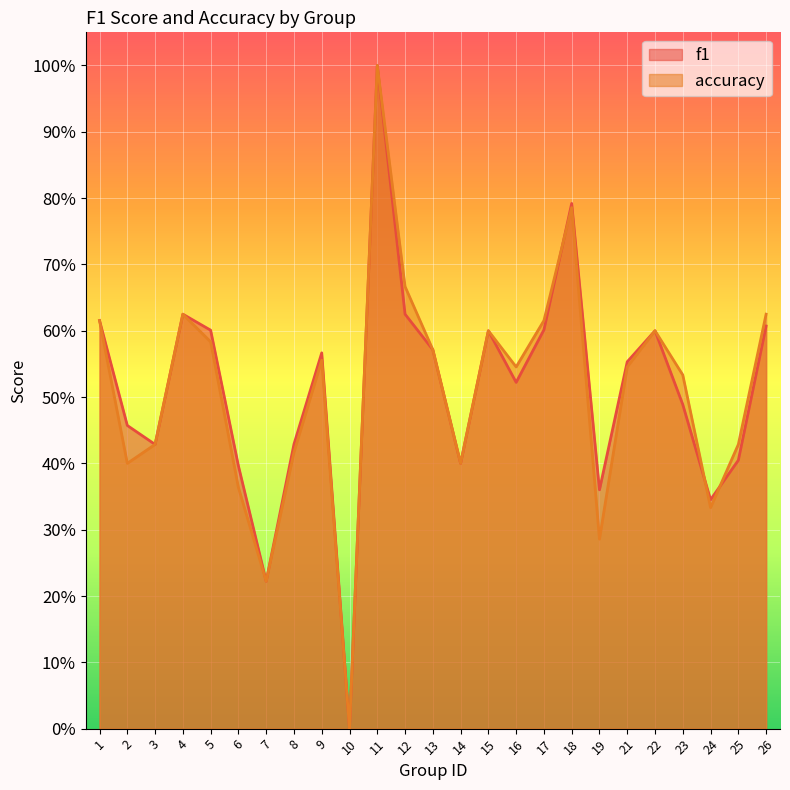

Is the value of accuracy at 1 greater than the value of f1 at 24?

Yes